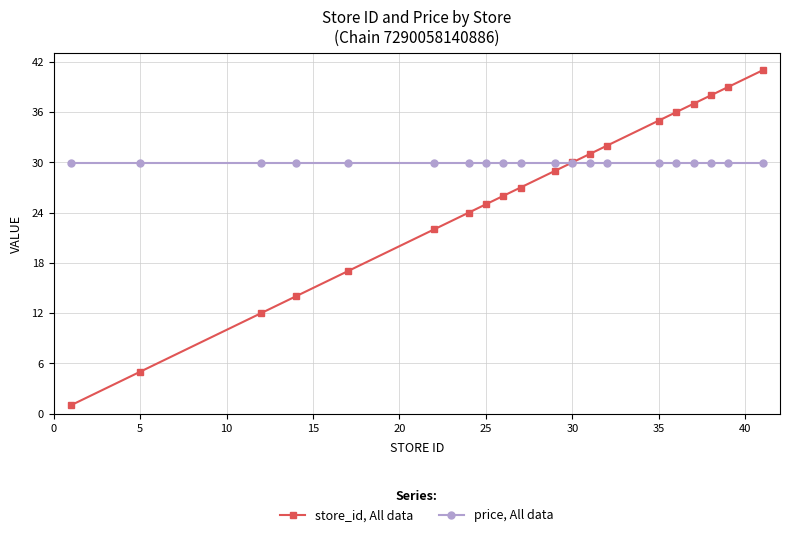

Which series has the widest spread of values?

store_id, All data